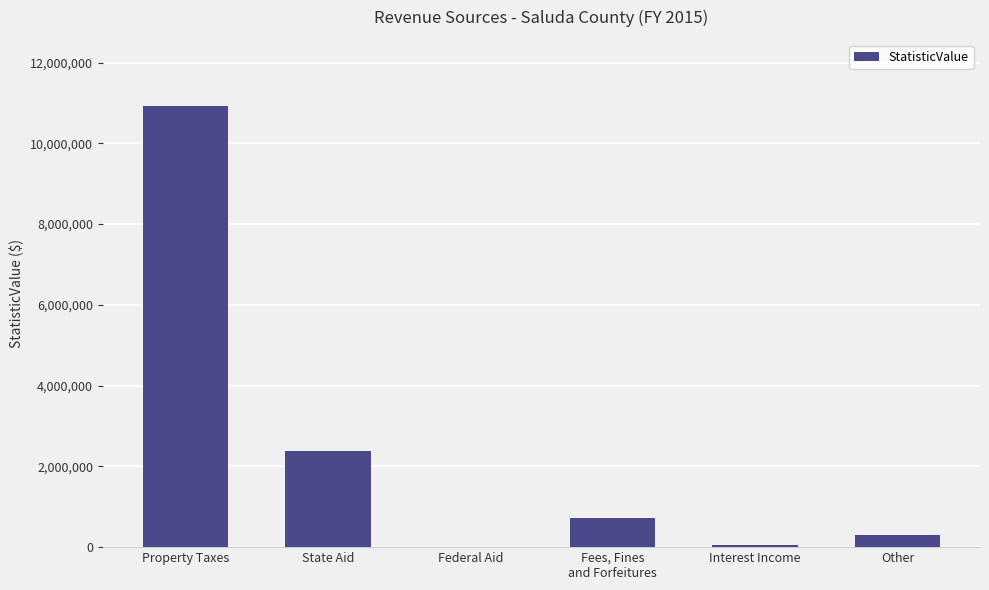

Which has a higher value, Fees, Fines
and Forfeitures or Federal Aid?

Fees, Fines
and Forfeitures